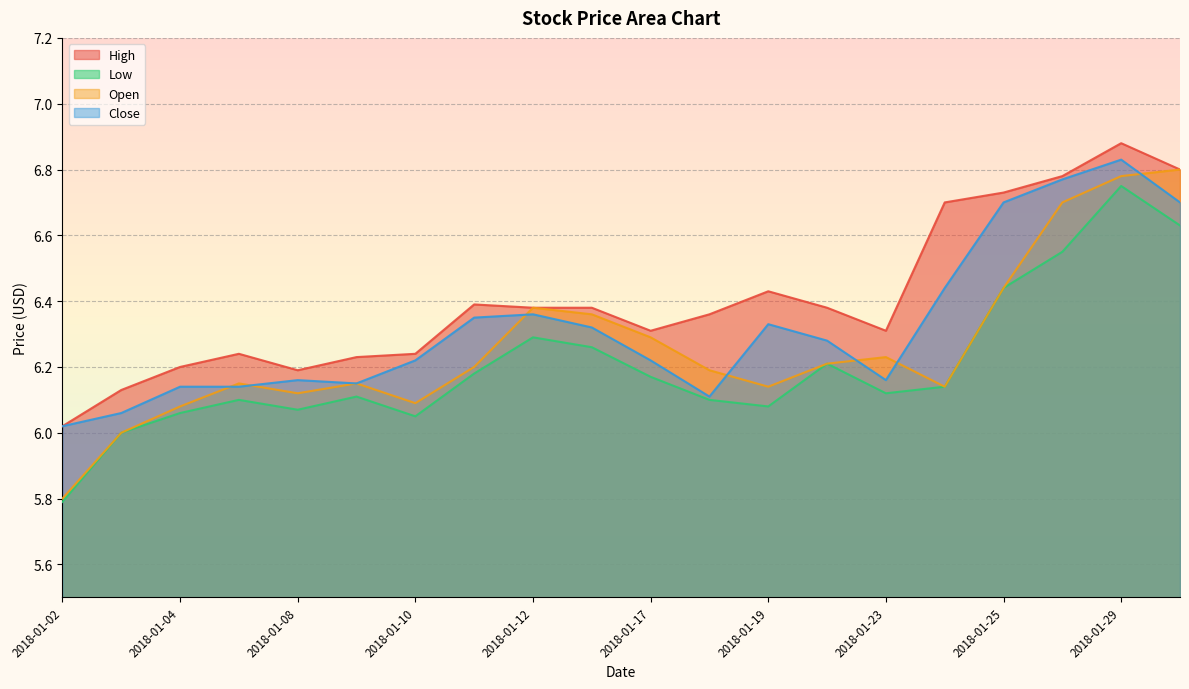

True or false: Close and Open cross at least once.

True